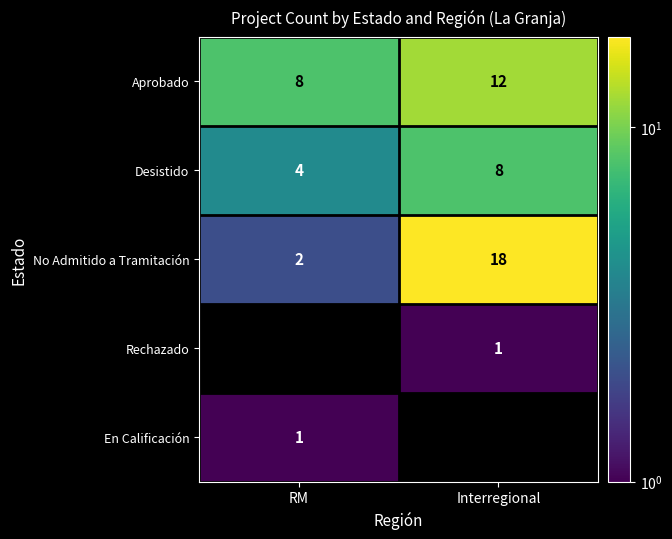

Where is No Admitido a Tramitación nearest to the value 10?

RM